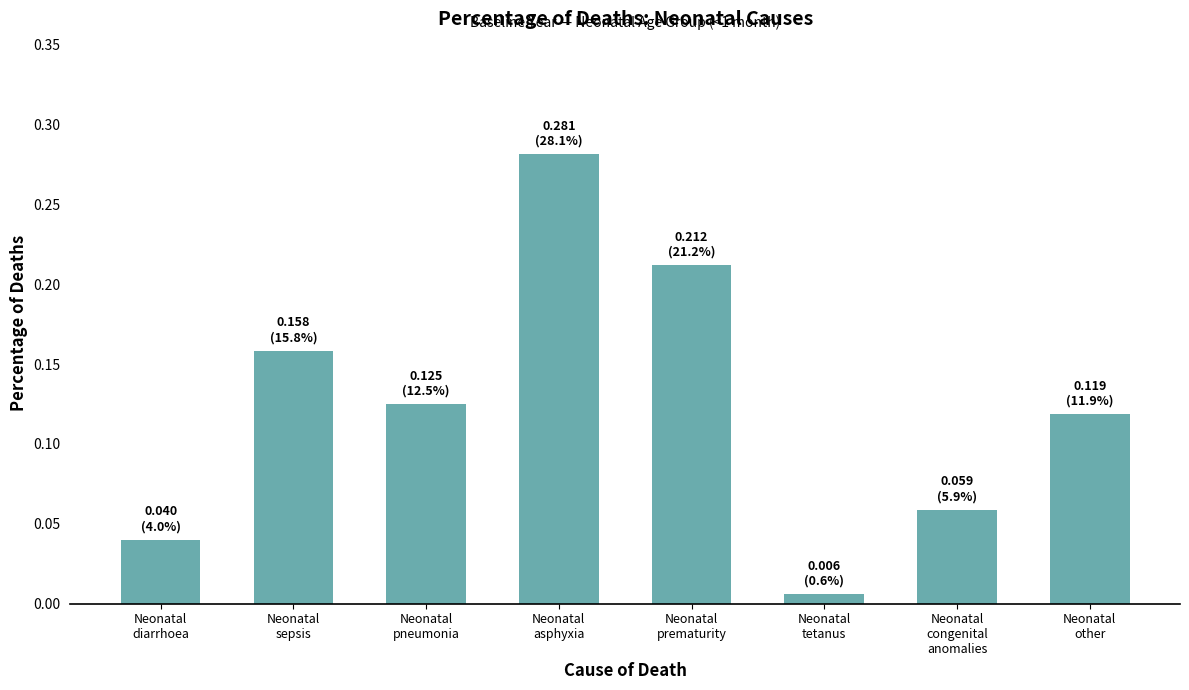

How many bars are there in total?

8